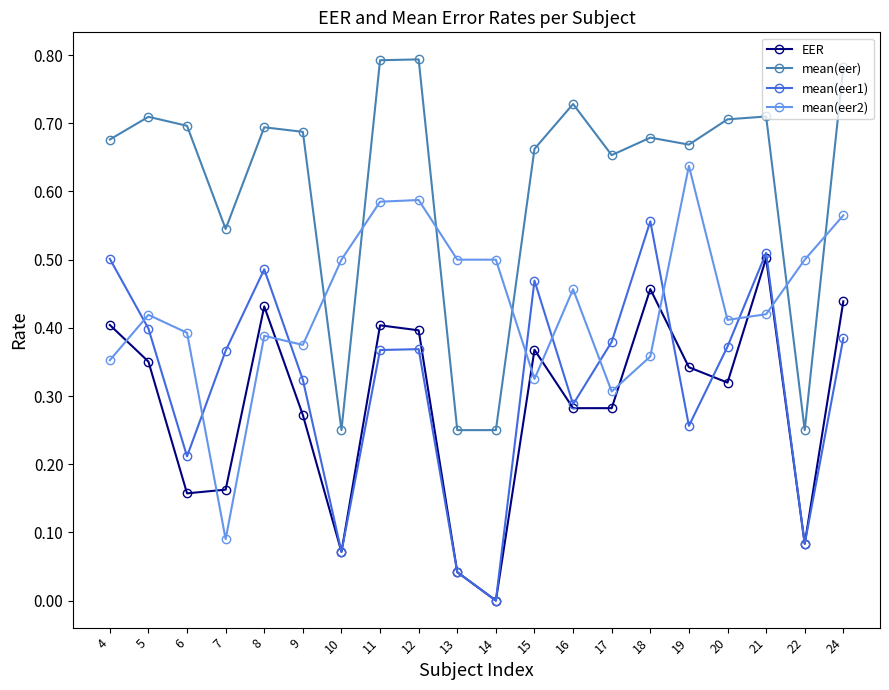

Which series has the largest total across all categories?

mean(eer)